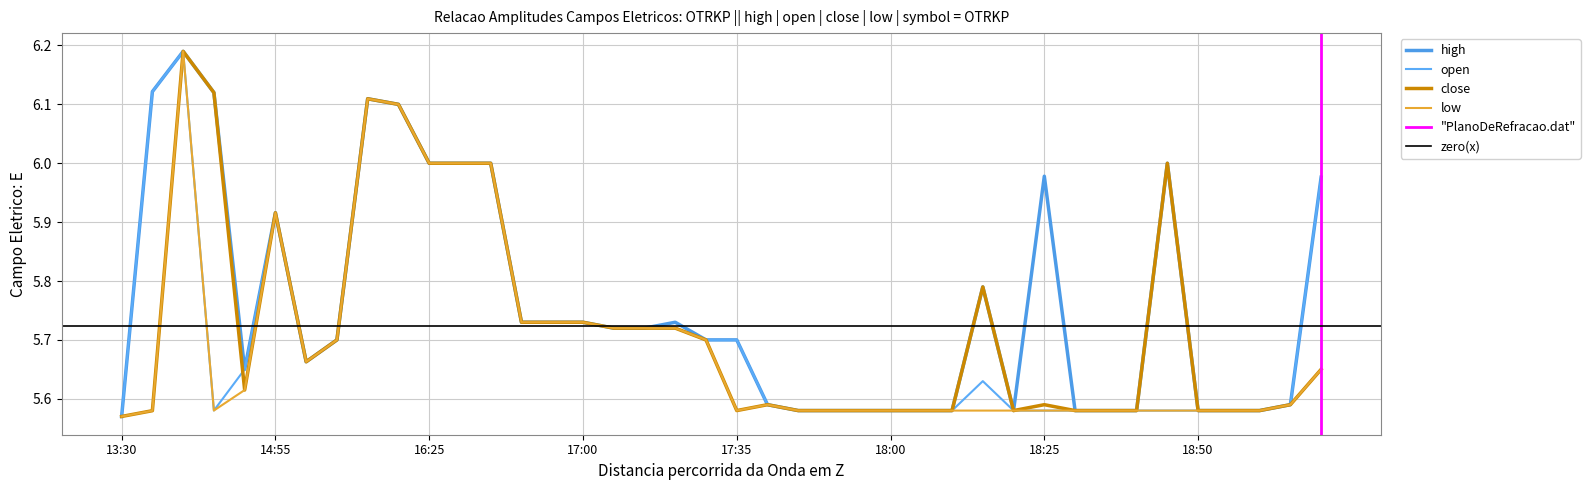

Rank the series at 18:35 from lowest to highest value.

high, open, close, low